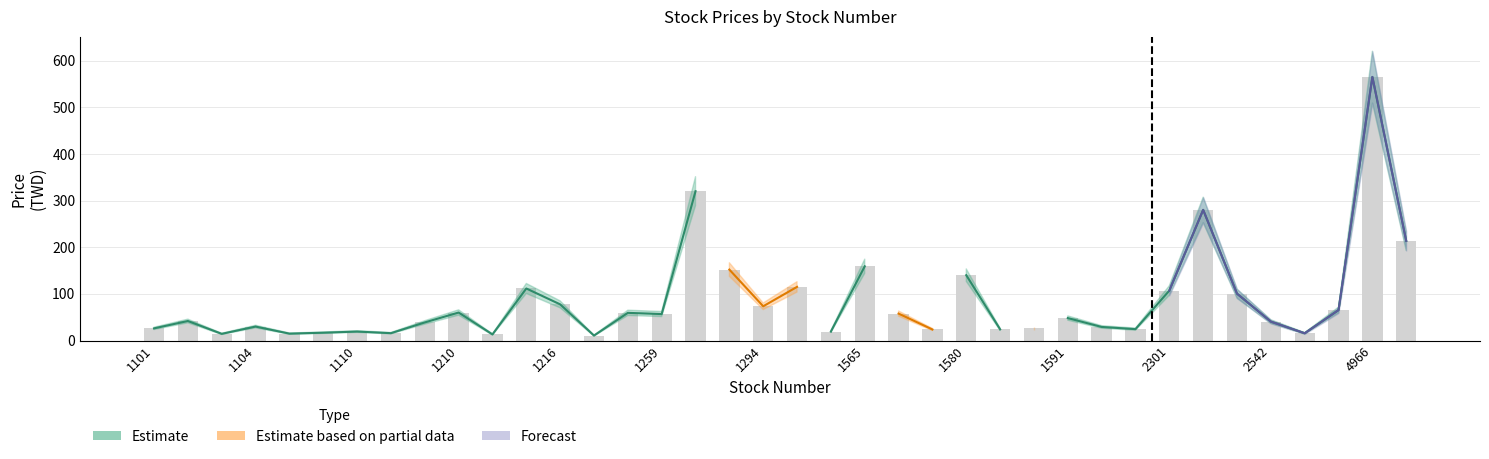

What is the value of the now_price_lower bar at the 23rd from the left?

52.1